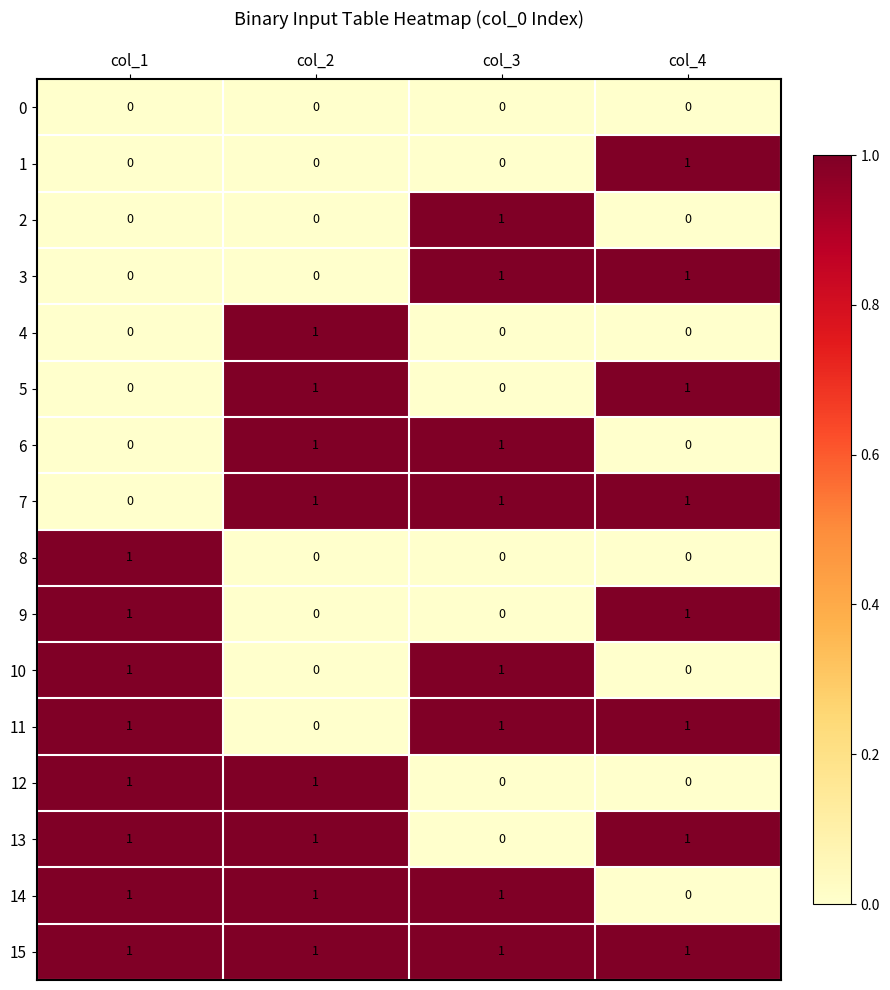

True or false: 5 has a value of 1 at col_2.

True